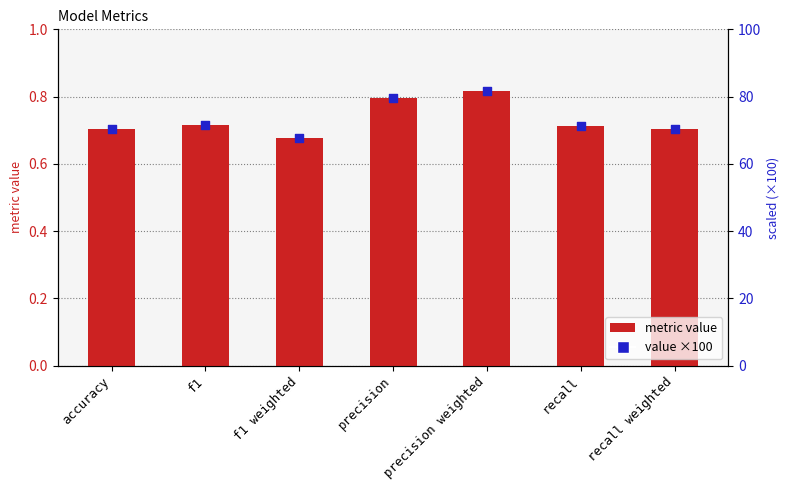

Which series contains the lowest Y value?

value